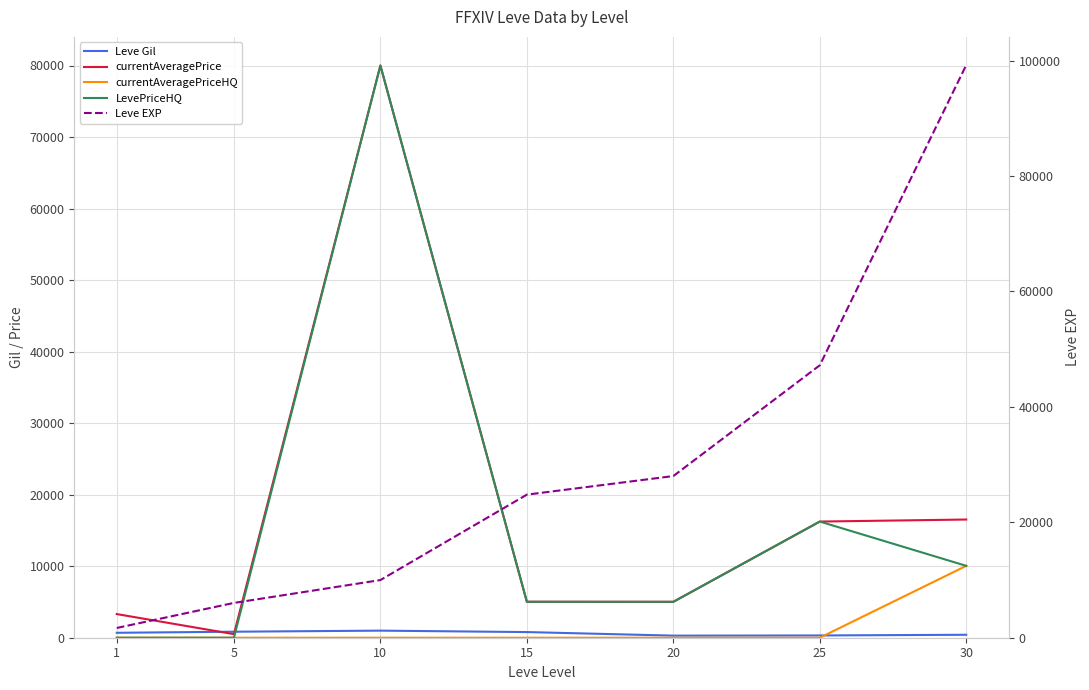

Count the number of data series in this chart.

5